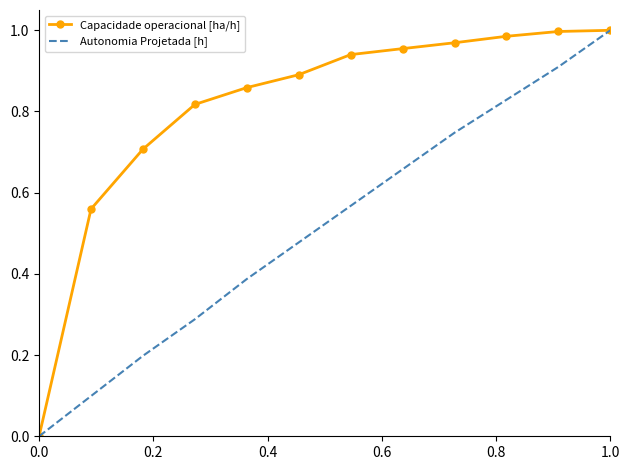

Which series has the largest total across all categories?

Capacidade operacional [ha/h]